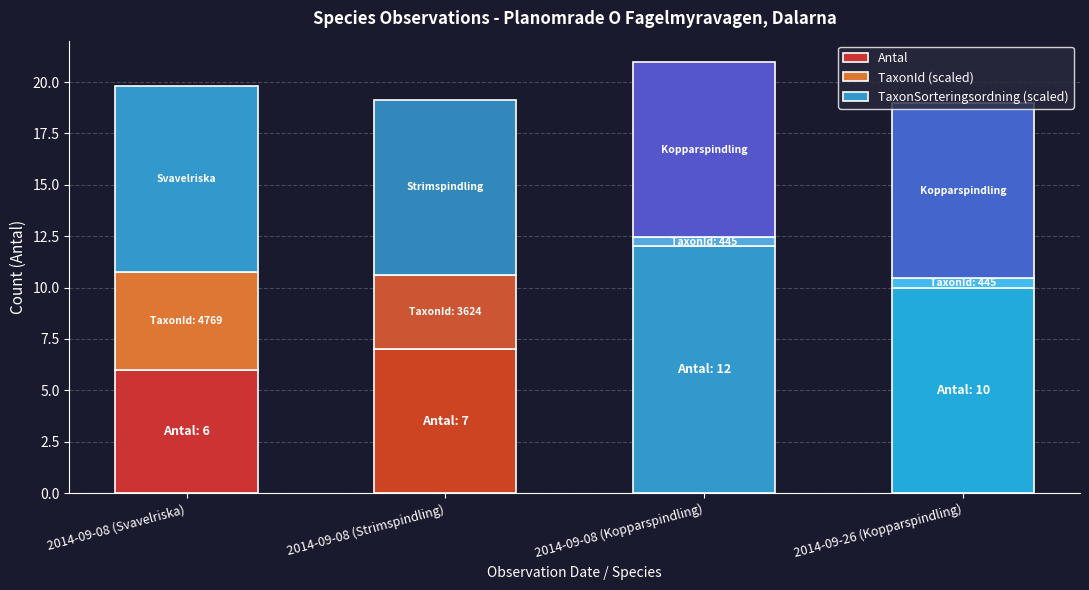

List the series in order of their peak value, highest first.

Antal, TaxonSorteringsordning (scaled), TaxonId (scaled)